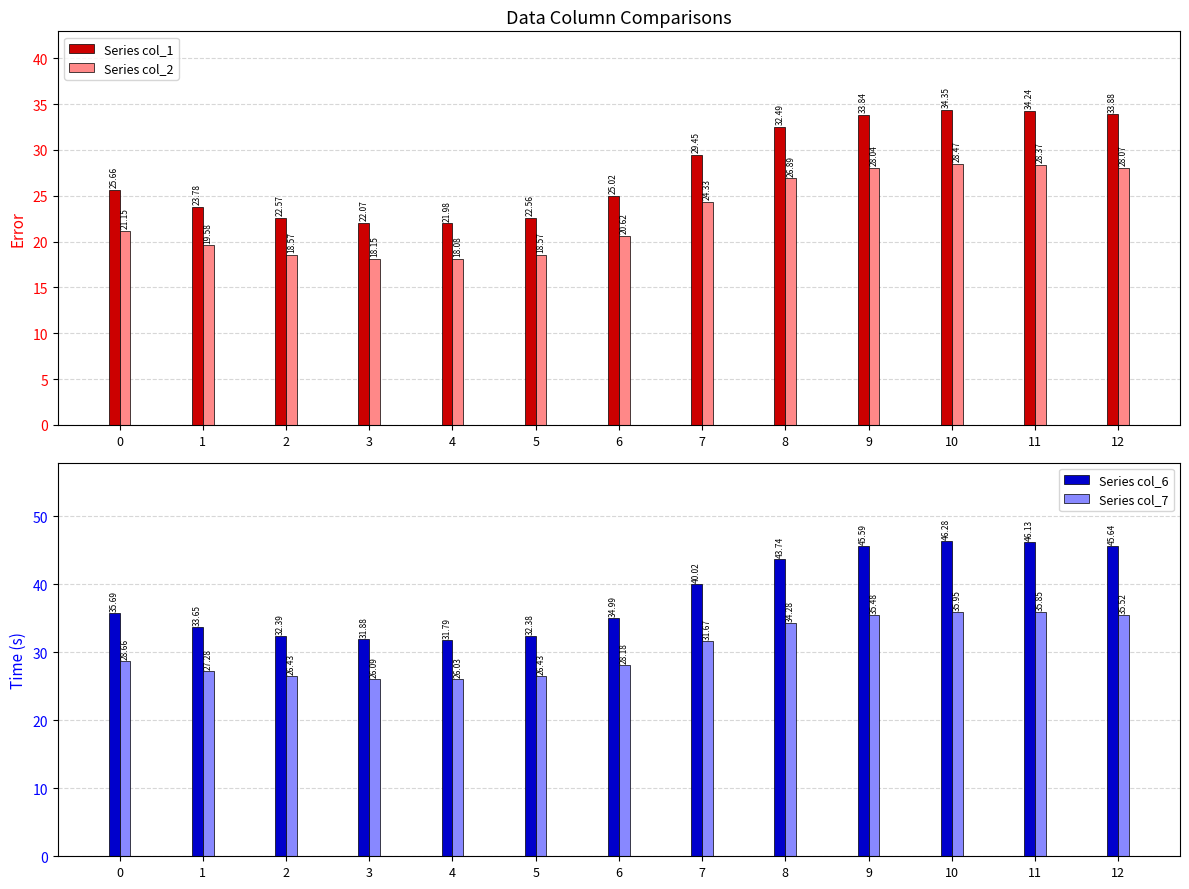

What is the smallest value displayed?

18.1